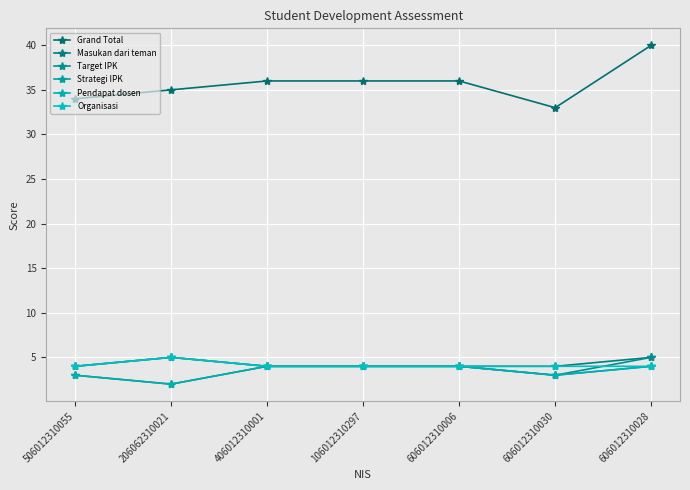

List the series in order of their peak value, highest first.

Grand Total, Masukan dari teman, Target IPK, Strategi IPK, Organisasi, Pendapat dosen